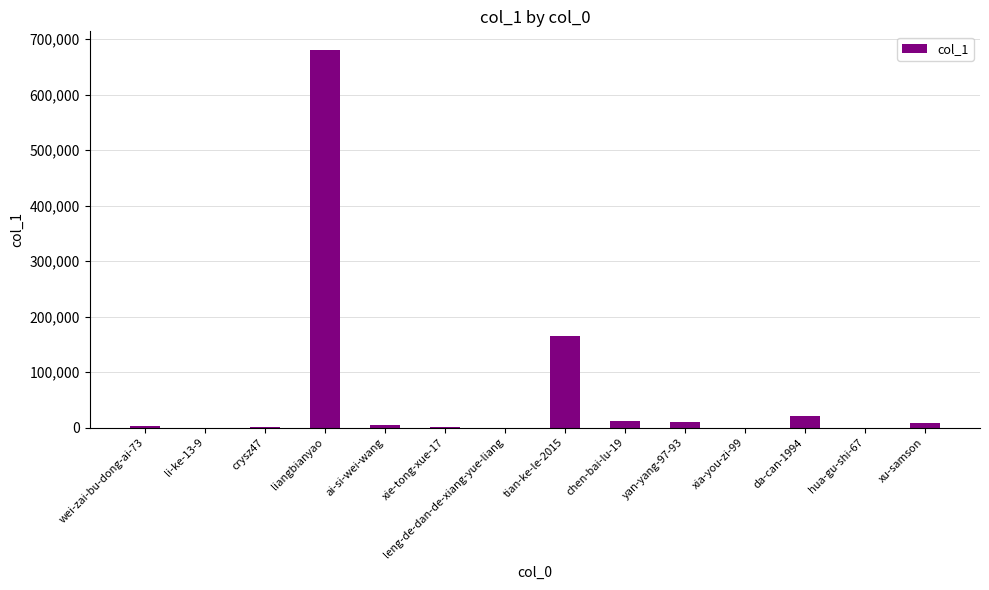

The value at tian-ke-le-2015 is 262996. True or false?

False